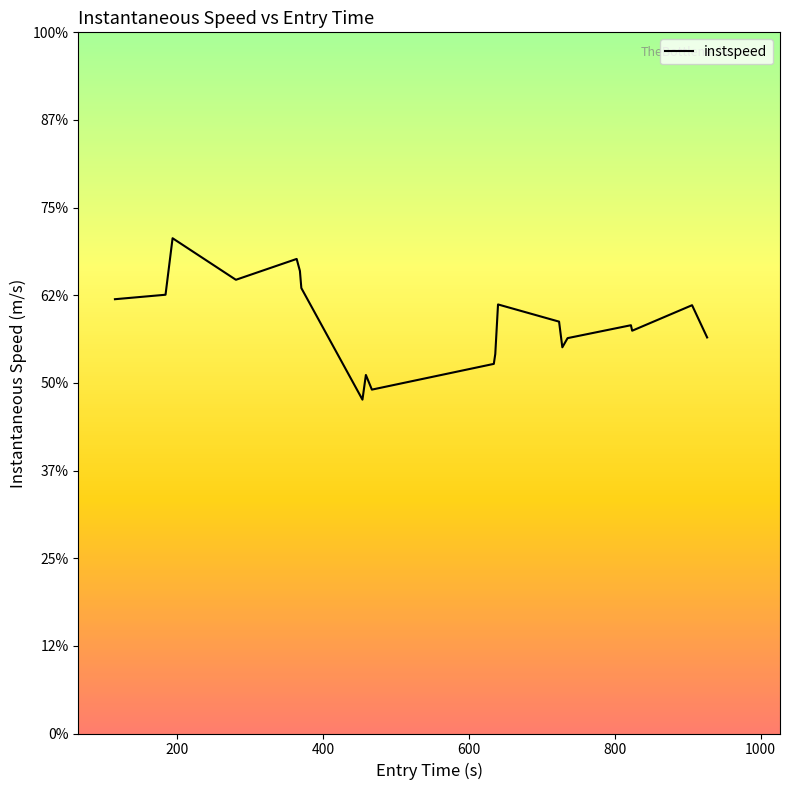

Is this an area chart (filled region under the line)?

No